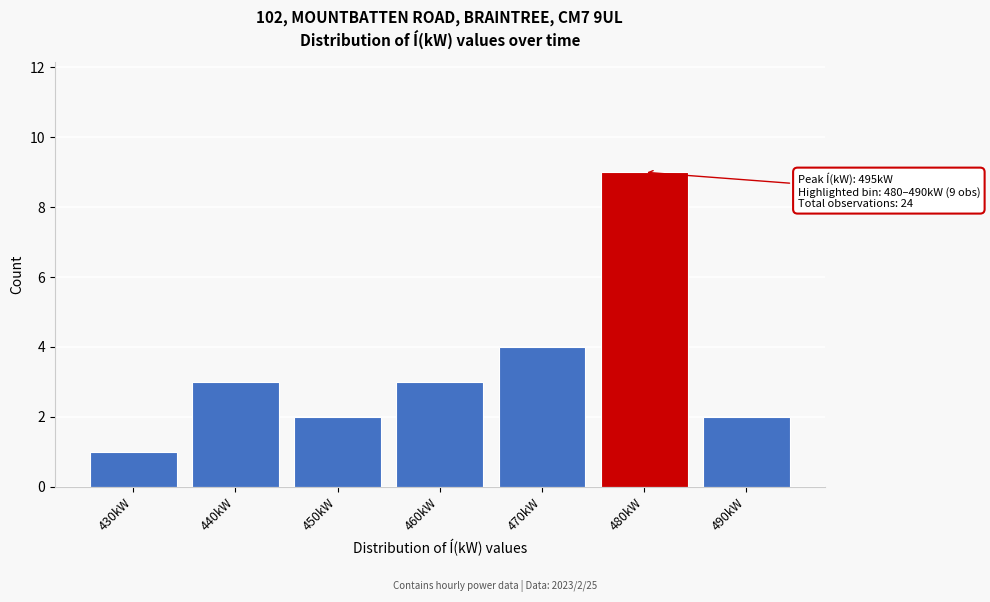

Reading left to right, transcribe all the data shown in this chart.

430kW=1	440kW=3	450kW=2	460kW=3	470kW=4	480kW=9	490kW=2